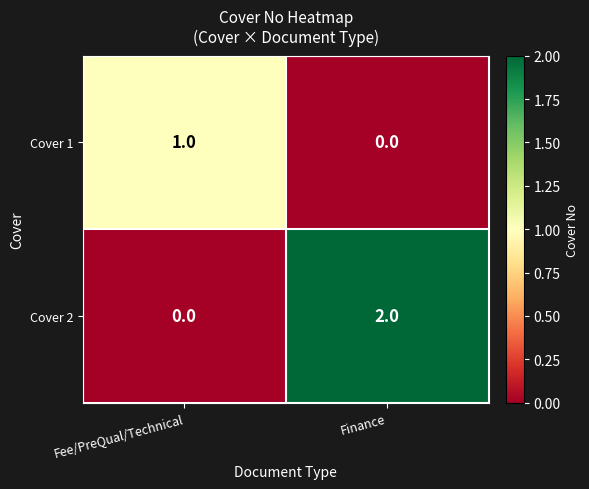

Which series has the largest range (max minus min)?

Cover 2